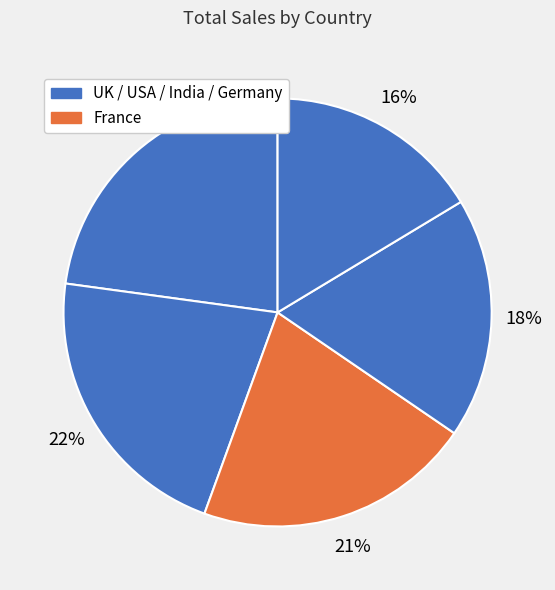

Does any single category account for the majority?

No